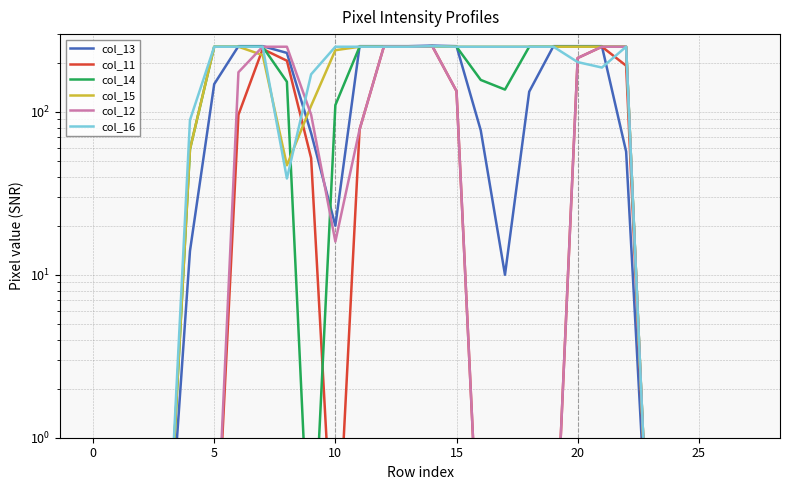

At which category is the sum across all series the highest?

14